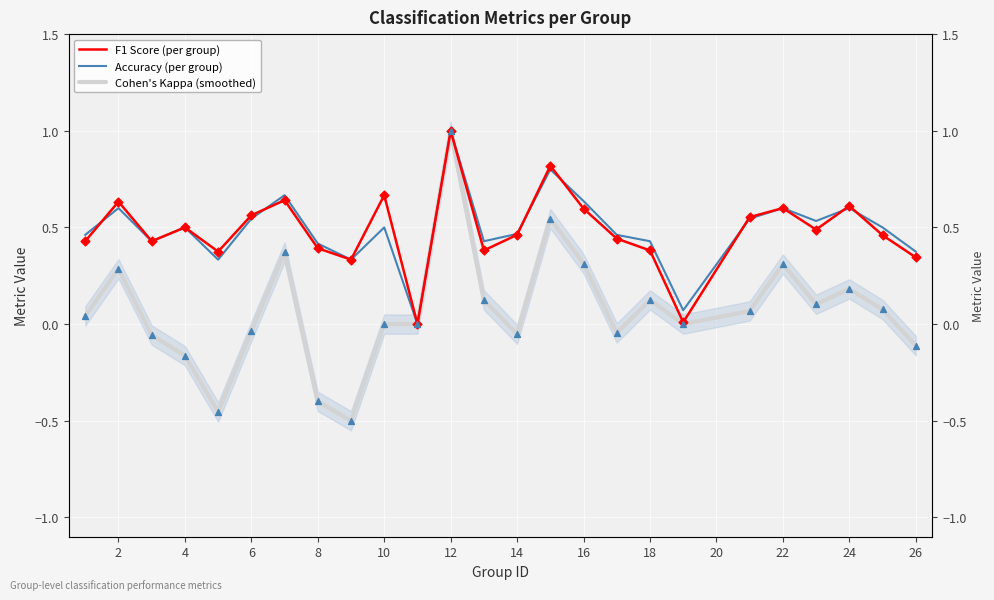

Which series reaches the minimum Y coordinate?

Cohen's Kappa (smoothed)